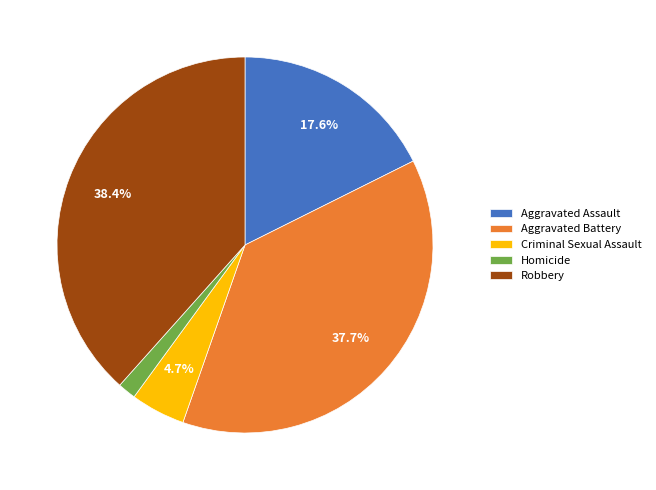

Which has a higher value, Robbery or Criminal Sexual Assault?

Robbery